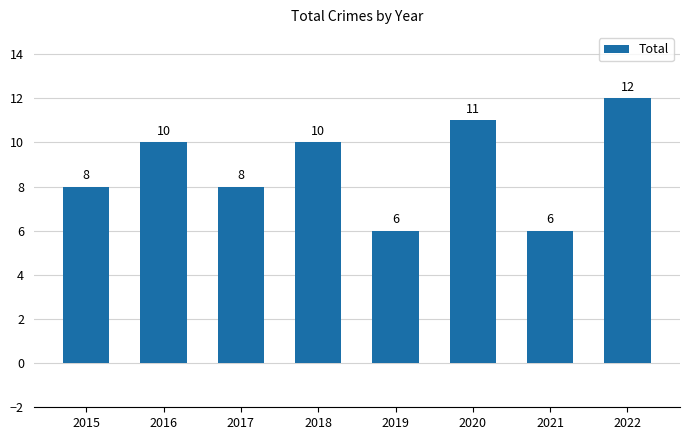

Reading left to right, list all the values displayed in this chart.

2015=8	2016=10	2017=8	2018=10	2019=6	2020=11	2021=6	2022=12